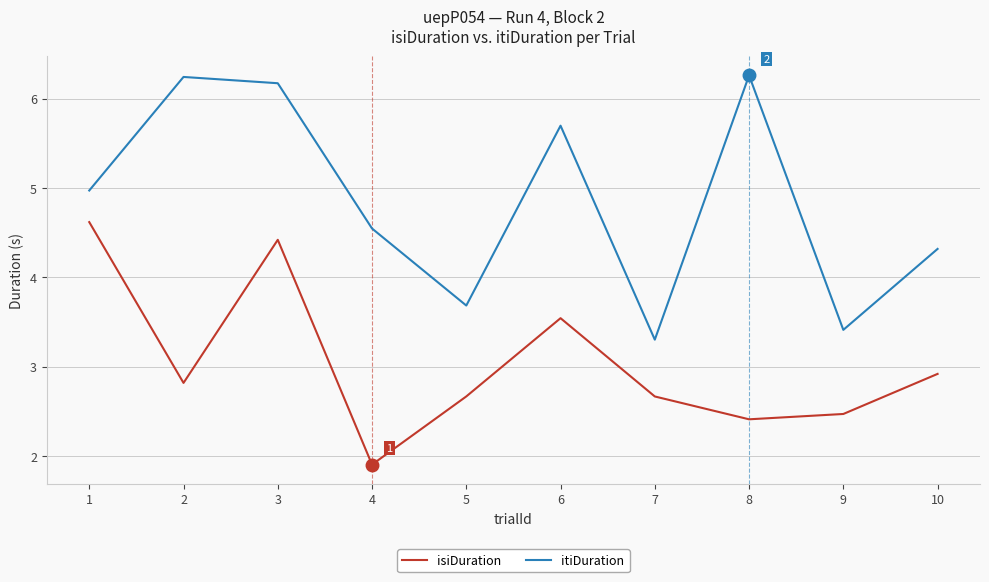

Is this an area chart (filled region under the line)?

No